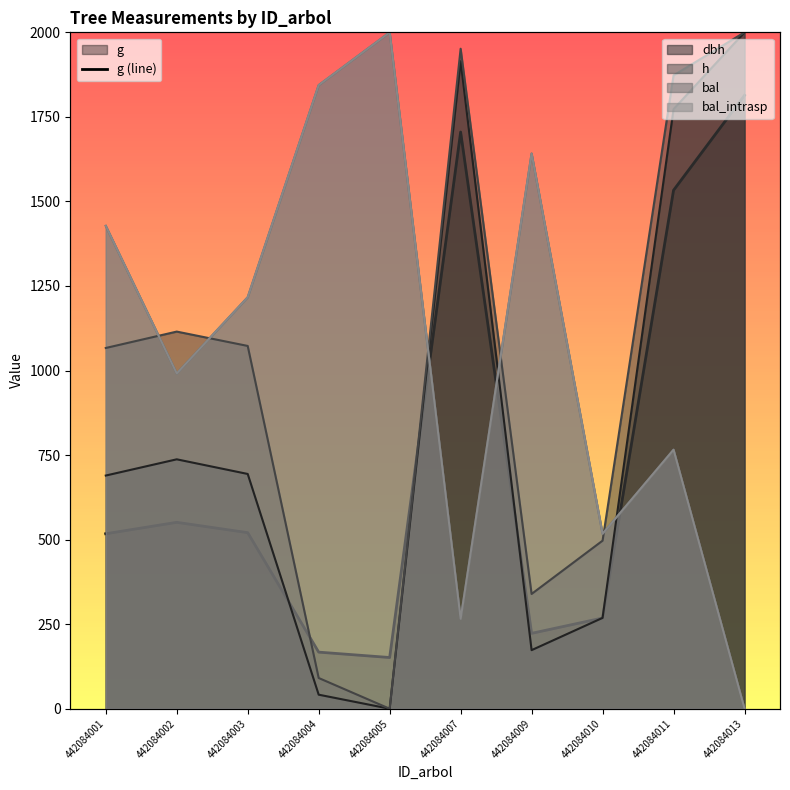

Rank the categories by value from highest to lowest.

442084013, 442084007, 442084011, 442084002, 442084003, 442084001, 442084010, 442084009, 442084004, 442084005